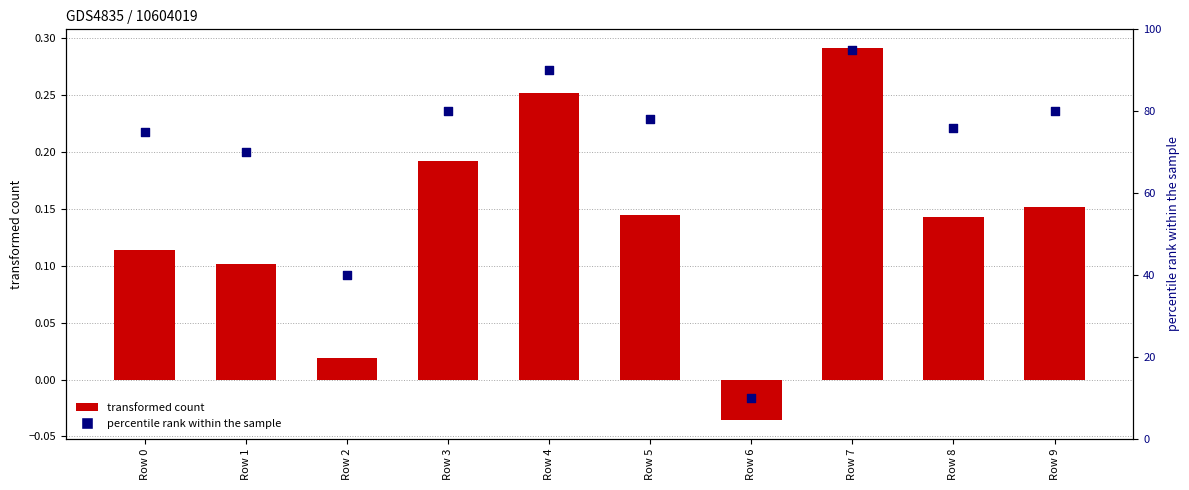

Which series has the widest spread of Y values?

percentile rank within the sample